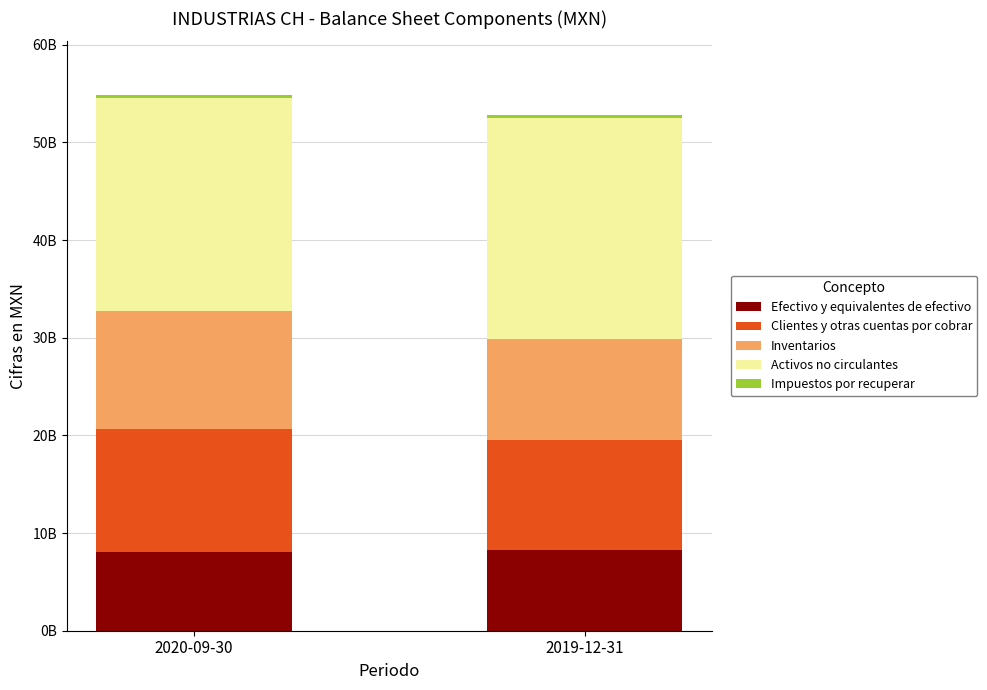

Are the bars horizontal?

No